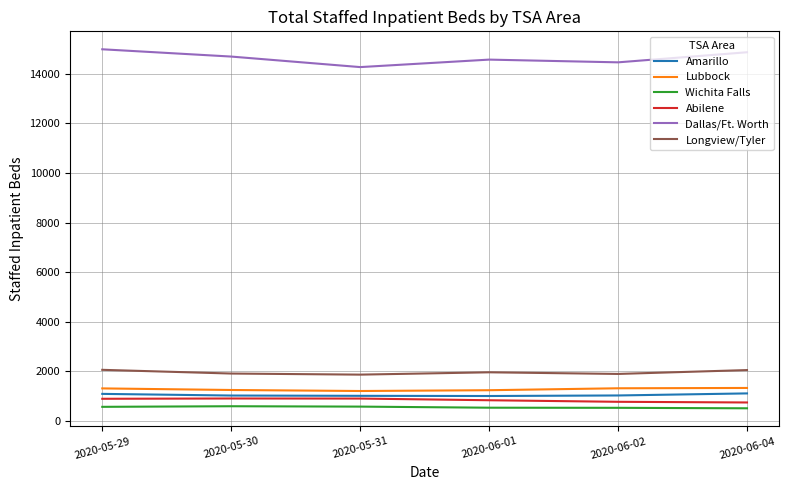

What are all the series names shown in the legend?

Amarillo, Lubbock, Wichita Falls, Abilene, Dallas/Ft. Worth, Longview/Tyler